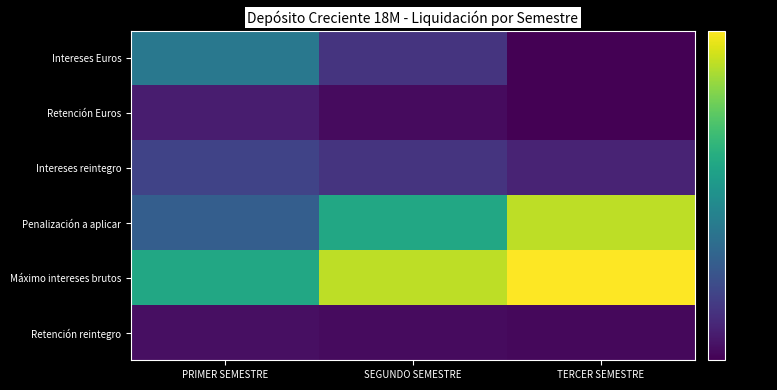

Which series changed the most between SEGUNDO SEMESTRE and TERCER SEMESTRE?

Penalización a aplicar